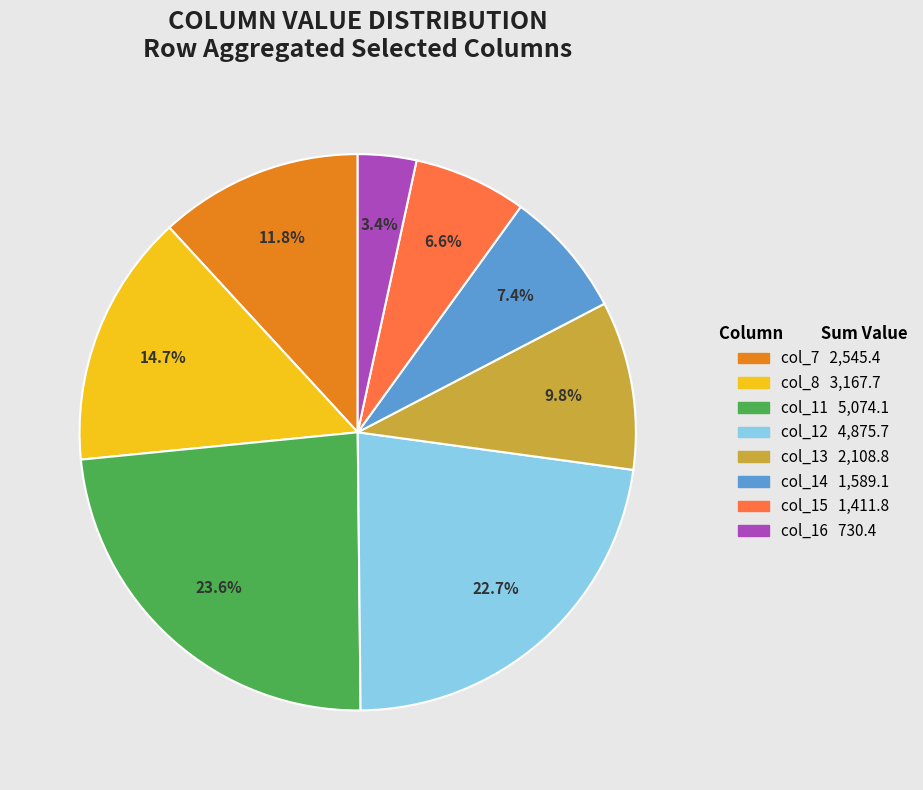

What portion of the pie excludes col_13?

90.2%